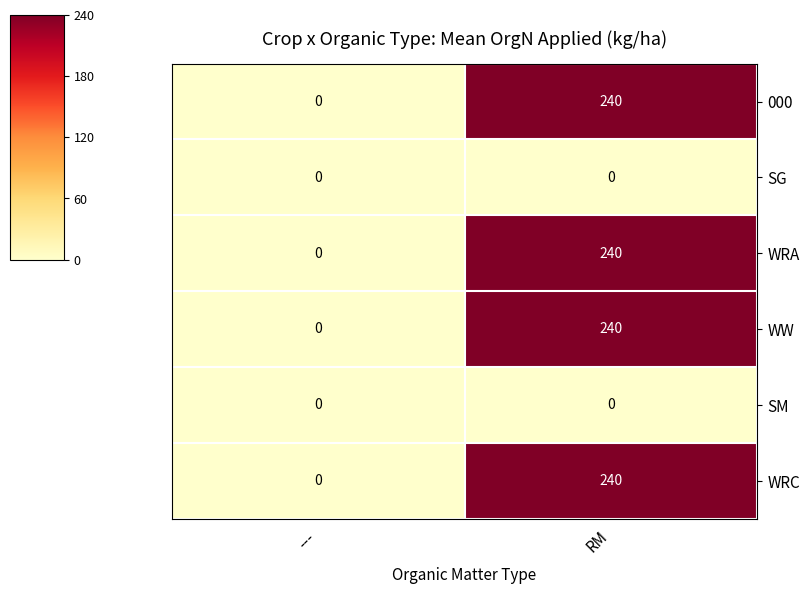

Reading left to right, list all the values displayed in this chart.

000: ---=0	RM=240
SG: ---=0	RM=0
WRA: ---=0	RM=240
WW: ---=0	RM=240
SM: ---=0	RM=0
WRC: ---=0	RM=240